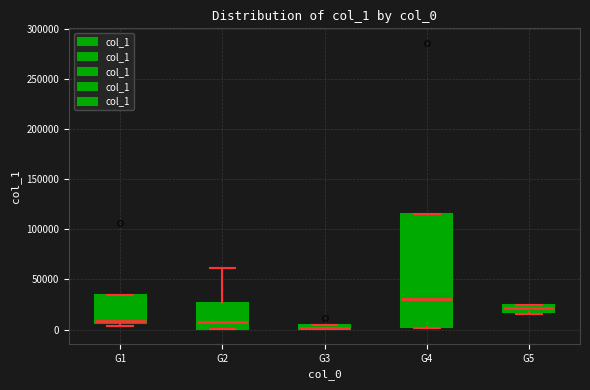

Where is the lower edge of the box for G2 on the y-axis? The values are not printed on the chart, so give them approximately, as read against the axis.

0